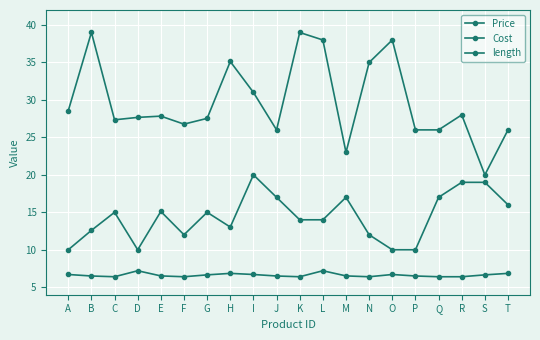

Count the number of categories in the chart.

20